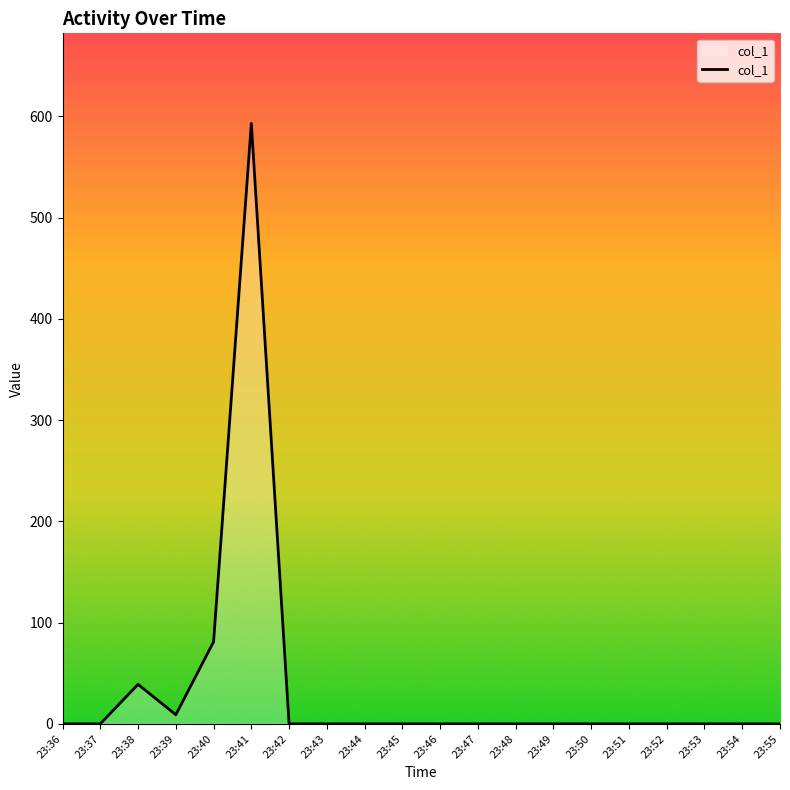

The value at 23:40 is 81. True or false?

True